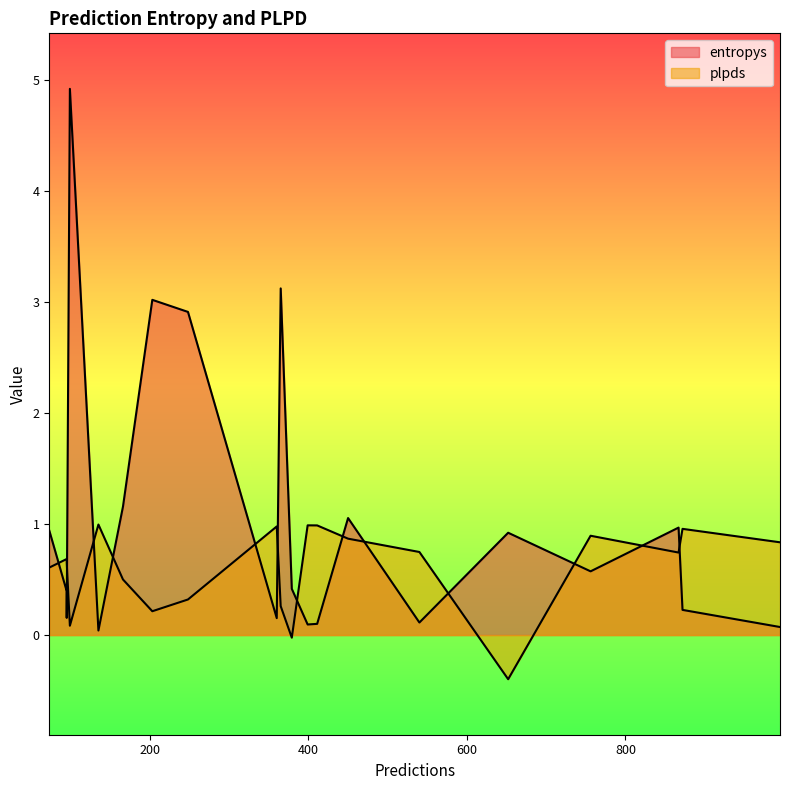

Which category has the highest value in the entropys series?

99